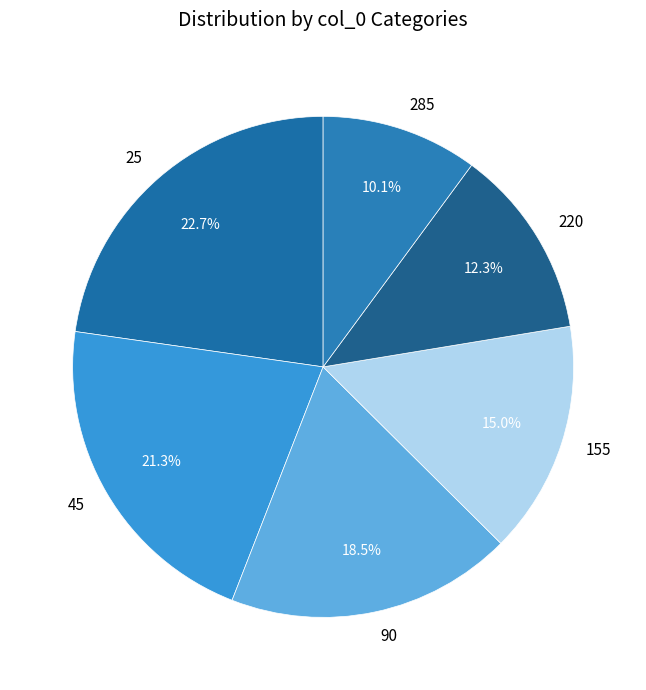

True or false: 25 accounts for 35% of the total.

False